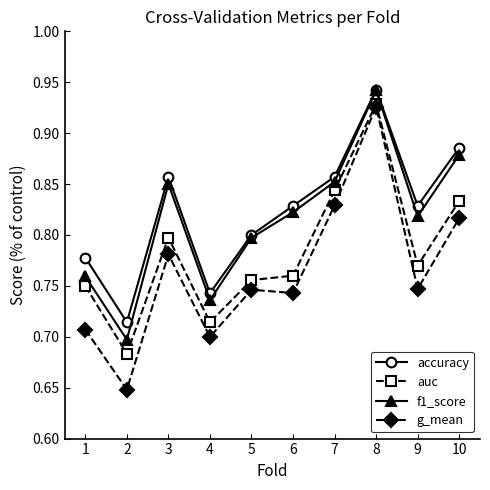

Which category has the highest value in the accuracy series?

8